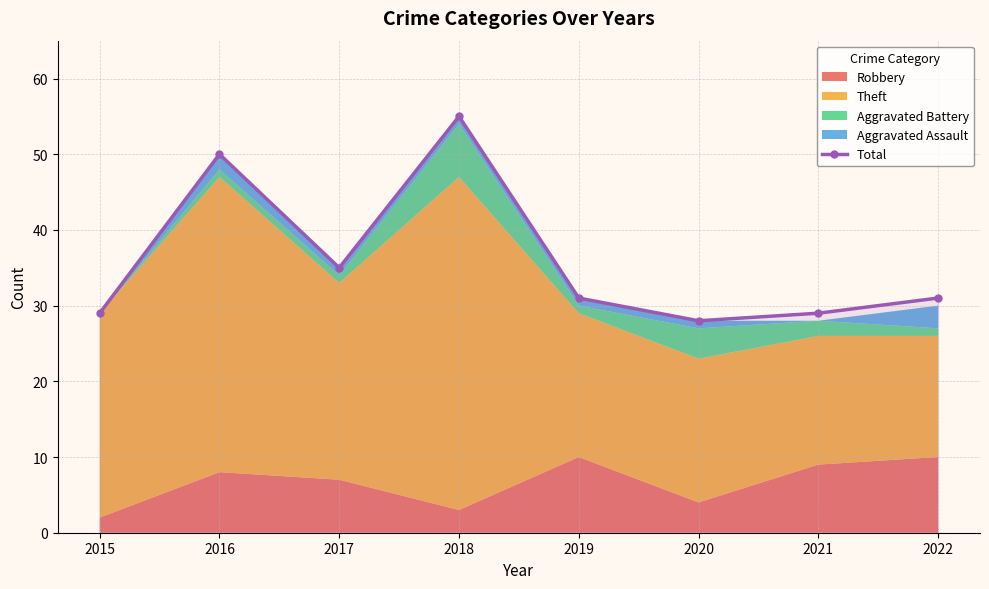

Where is the first local minimum?

2017